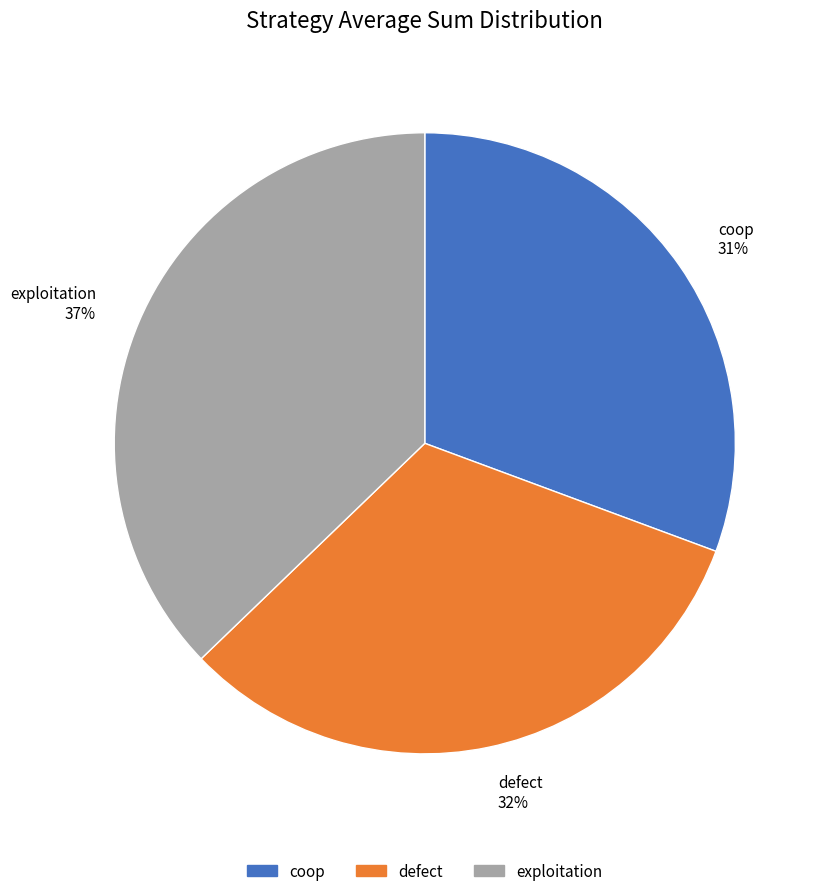

To the nearest percent, what is the average slice percentage?

33%